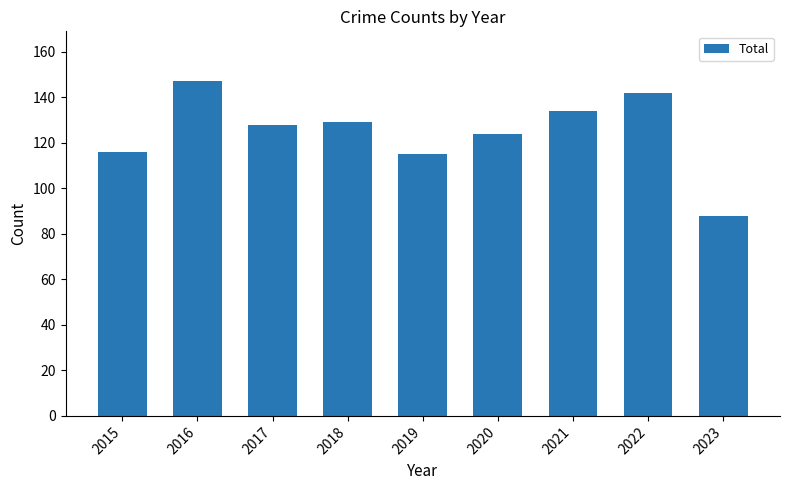

What is the value of the 8th bar from the left?

142